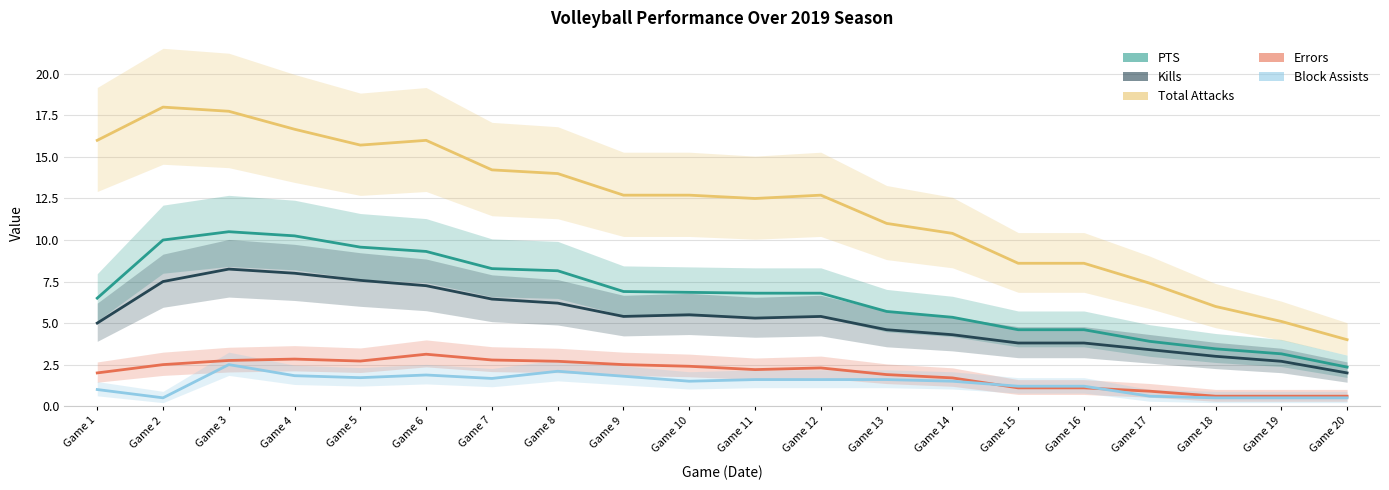

What is the minimum value for PTS?

2.4